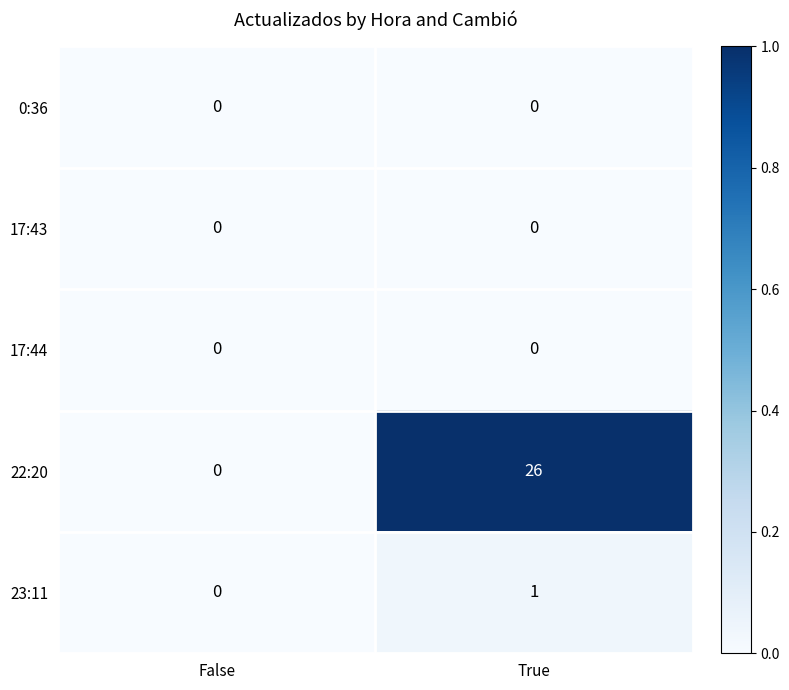

How many categories are shown in the chart?

2